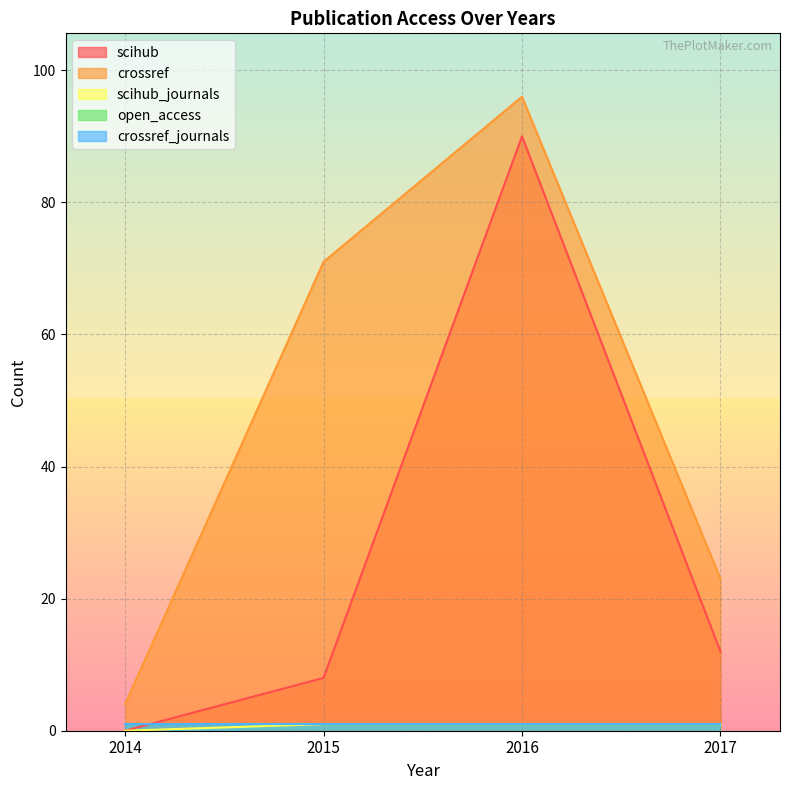

What is the value of the scihub_journals point at the 4th from the left?

1